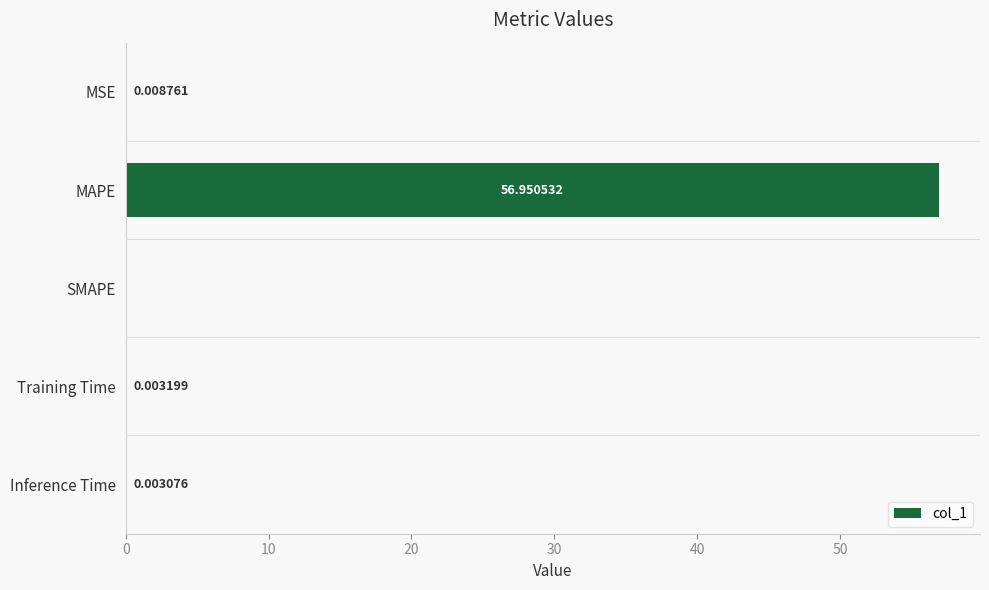

How many values are above zero?

4